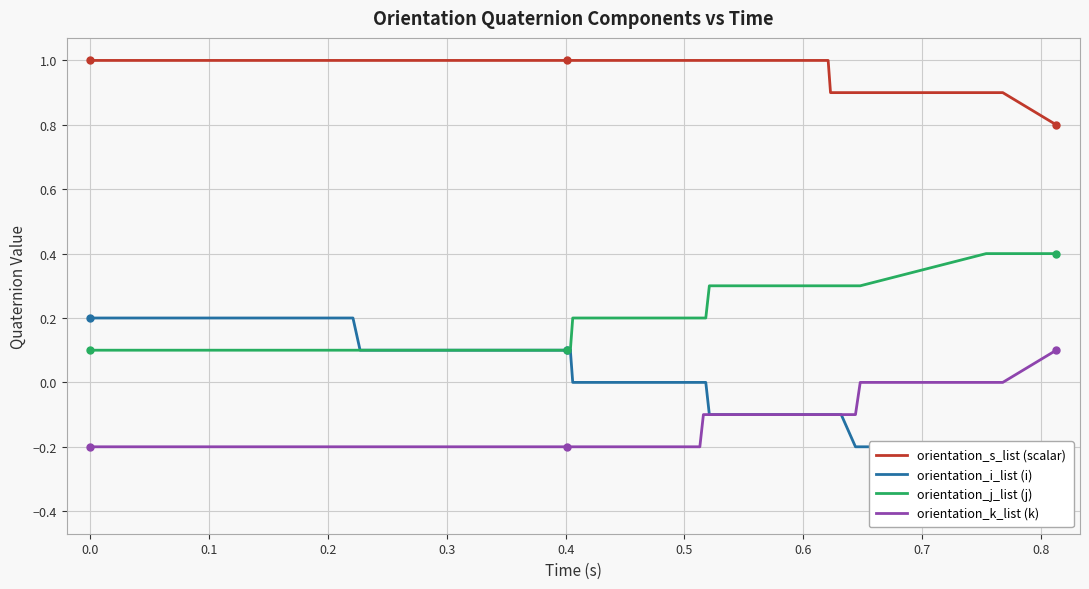

List the series in order of their peak value, lowest first.

orientation_k_list (k), orientation_i_list (i), orientation_j_list (j), orientation_s_list (scalar)